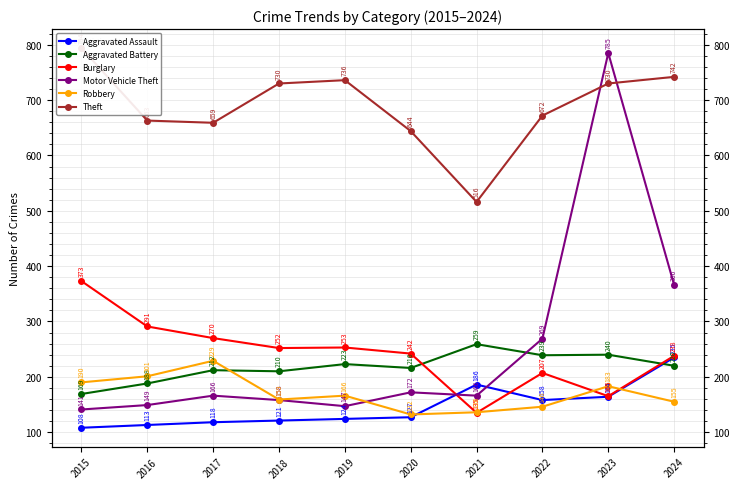

Reading left to right, list all the values displayed in this chart.

Aggravated Assault: 2015=108	2016=113	2017=118	2018=121	2019=124	2020=127	2021=186	2022=158	2023=164	2024=235
Aggravated Battery: 2015=169	2016=188	2017=212	2018=210	2019=223	2020=216	2021=259	2022=239	2023=240	2024=220
Burglary: 2015=373	2016=291	2017=270	2018=252	2019=253	2020=242	2021=135	2022=207	2023=165	2024=238
Motor Vehicle Theft: 2015=141	2016=149	2017=166	2018=158	2019=147	2020=172	2021=166	2022=269	2023=785	2024=366
Robbery: 2015=190	2016=201	2017=229	2018=159	2019=166	2020=132	2021=136	2022=146	2023=183	2024=155
Theft: 2015=794	2016=663	2017=659	2018=730	2019=736	2020=644	2021=516	2022=672	2023=730	2024=742